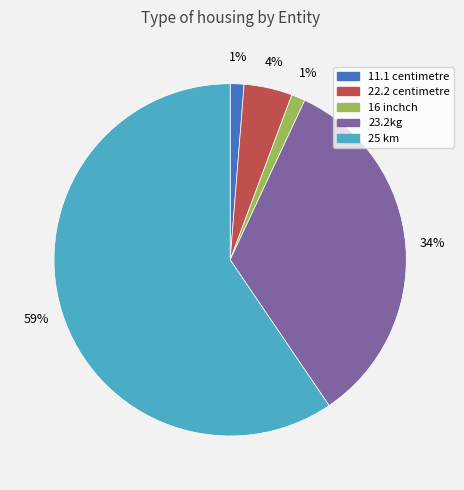

What percentage is the 22.2 centimetre slice, to the nearest percent?

4%